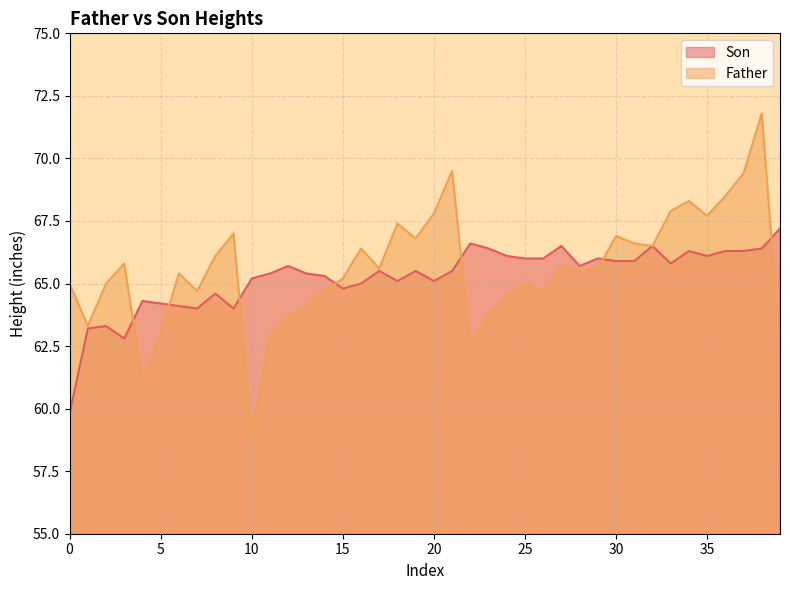

The Son series shows 41.7 at 16. True or false?

False